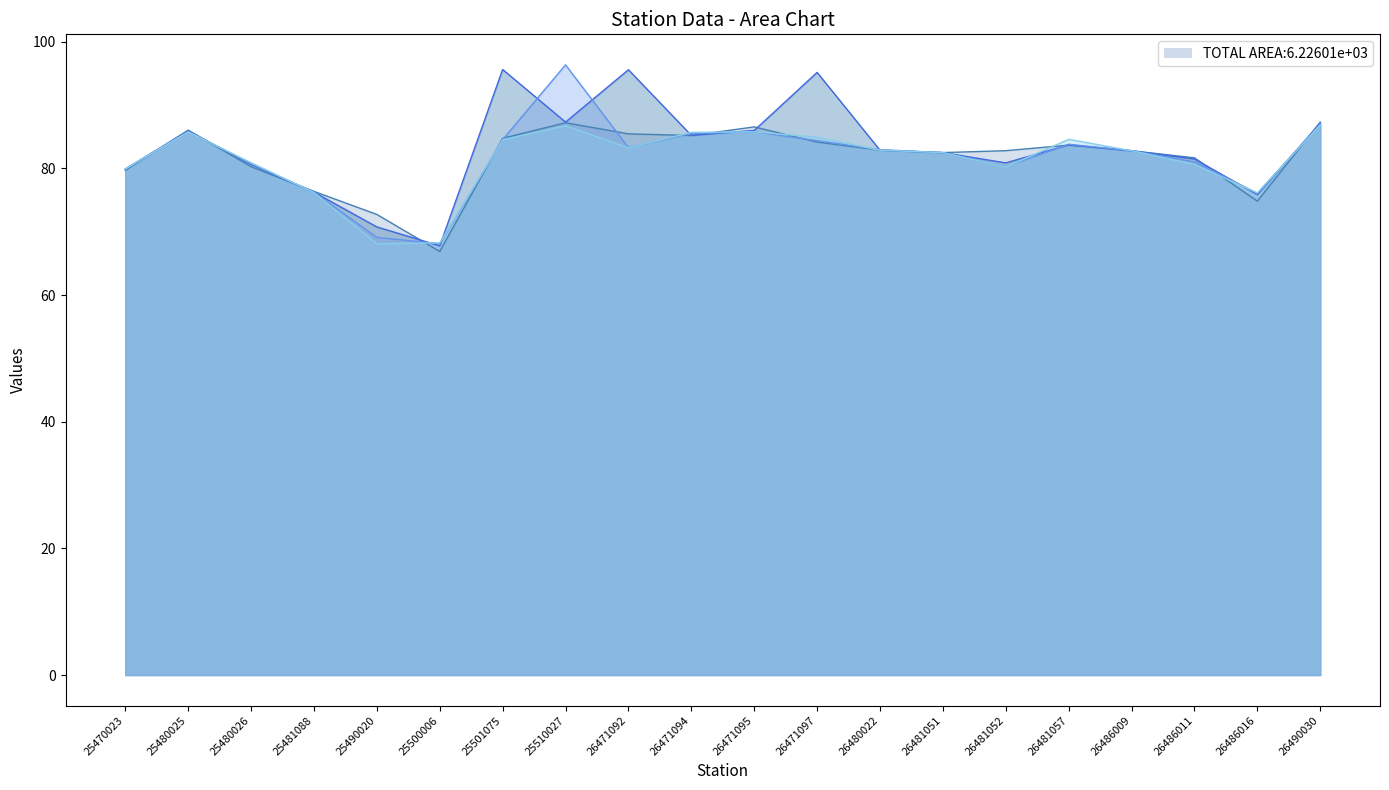

True or false: col_23 has more than 1 interior local peaks.

True